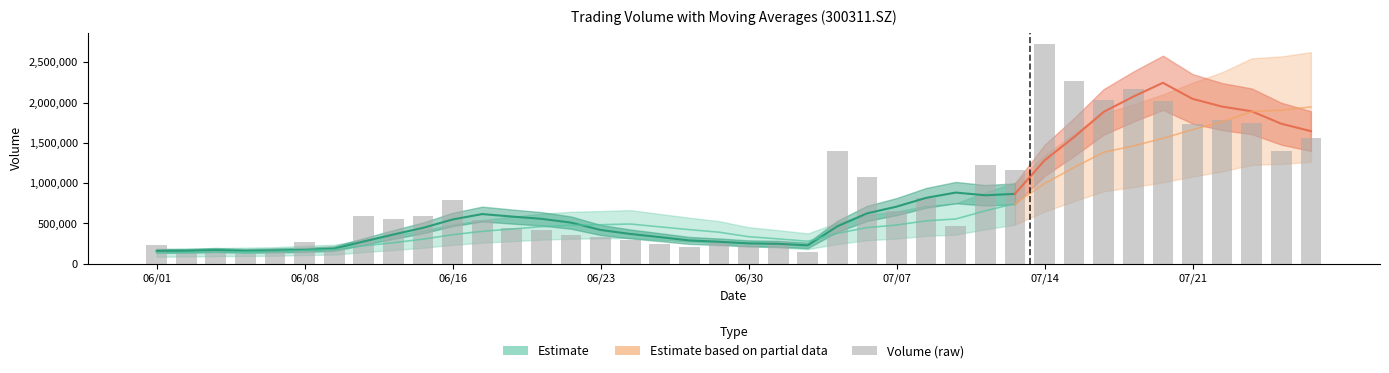

Reading left to right, list all the values displayed in this chart.

vol: vol=1563743.1	ma_v_5=1400469.9	ma_v_10=1744369.1	3=1789839.9	4=1734907.5	5=2023440.0	6=2173049.8	7=2035004.8	8=2272022.8	9=2731094.1	10=1166219.1	11=1226210.6	12=471162.4	13=820059.2	14=652769.8	15=1078758.2	16=1394264.1	17=144462.1	18=274199.2	19=232097.5	20=277889.9	21=208290.5	22=243835.9	23=298383.3	24=334830.2	25=359488.0	26=413572.4	27=442513.1	28=545670.4	29=790642.0	30=594851.7	31=554846.9	32=596142.6	33=210717.8	34=268237.9	35=185675.6	36=120456.5	37=152540.5	38=131519.4	39=237522.9
ma_v_5: vol=1646665.9	ma_v_5=1738605.3	ma_v_10=1893121.3	3=1951248.4	4=2047685.0	5=2246922.3	6=2075478.1	7=1886110.3	8=1573341.8	9=1282949.1	10=867284.2	11=849792.0	12=883402.7	13=818062.7	14=708890.7	15=624756.2	16=464582.5	17=227387.8	18=247262.6	19=252099.4	20=272646.0	21=288965.6	22=330022.0	23=369757.4	24=419214.8	25=510377.2	26=557449.9	27=585704.8	28=616430.7	29=549440.2	30=444959.4	31=363124.1	32=276246.1	33=187525.6	34=171686.0	35=165543.0	36=158395.1	37=169611.0	38=160300.0	39=159963.1
ma_v_10: vol=1946794.1	ma_v_5=1907041.7	ma_v_10=1889615.8	3=1762295.1	4=1665317.0	5=1557103.2	6=1462635.1	7=1384756.5	8=1195702.2	9=995919.9	10=746020.2	11=657187.3	12=555395.3	13=532662.6	14=480495.0	15=448701.1	16=376774.1	17=278704.9	18=308510.0	19=335657.1	20=391511.6	21=423207.7	22=457863.4	23=493094.1	24=484327.5	25=477668.3	26=460287.0	27=430975.4	28=401978.2	29=360563.1	30=305251.2	31=260759.6	32=222928.6	33=173912.8	34=165824.5	35=151696.8	36=147850.7	37=143793.3	38=137163.7	39=132844.8